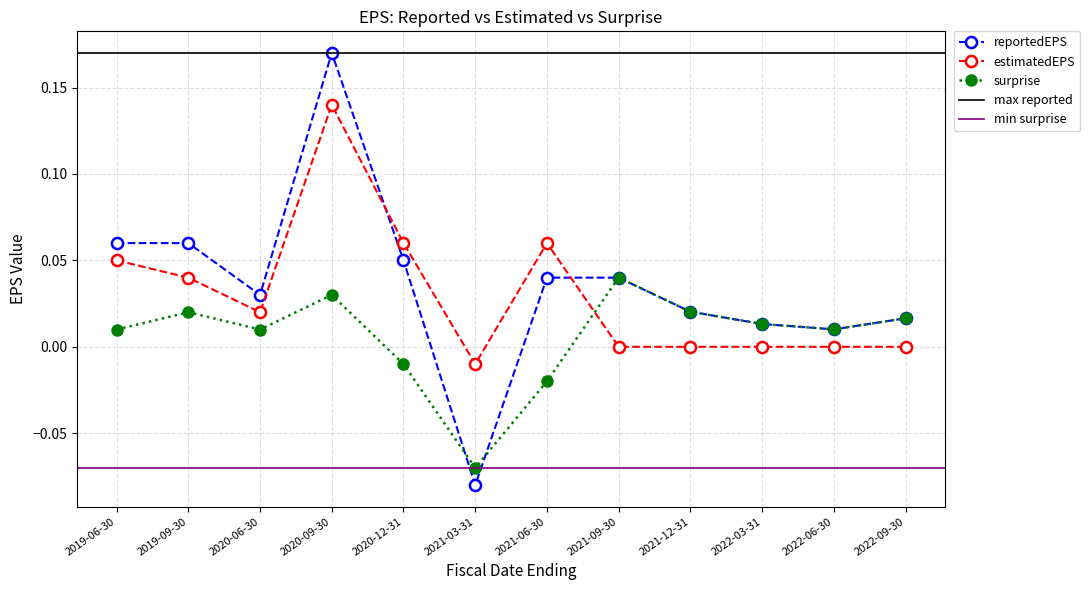

What is the label of the 1st point from the right?

2022-09-30